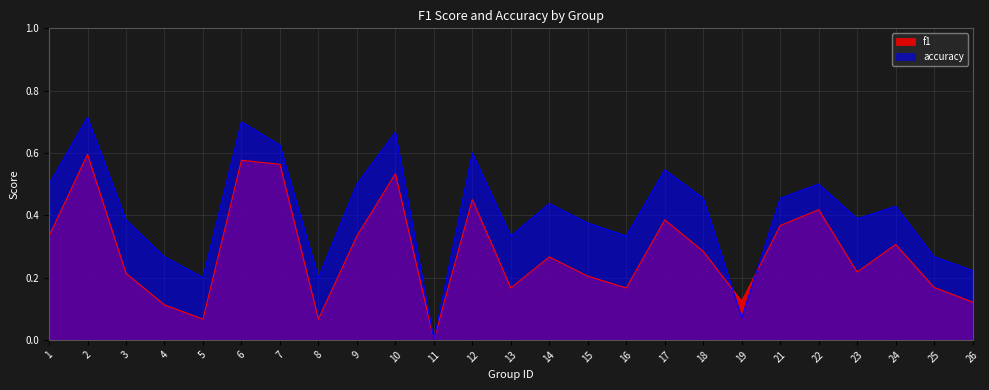

What is the highest value of the accuracy series?

0.7